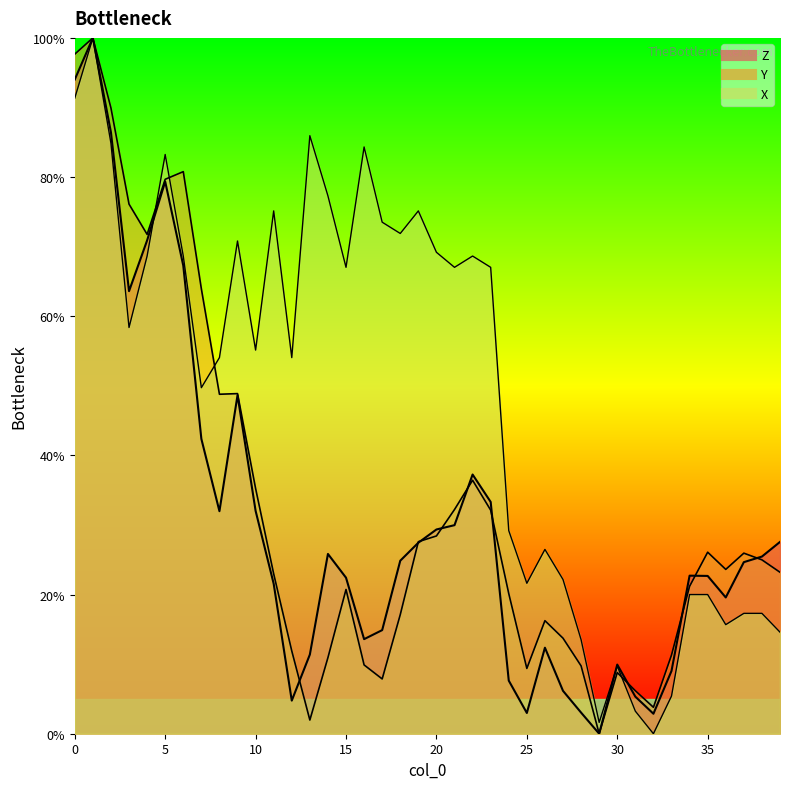

How many intersections are there between Z and Y?

10